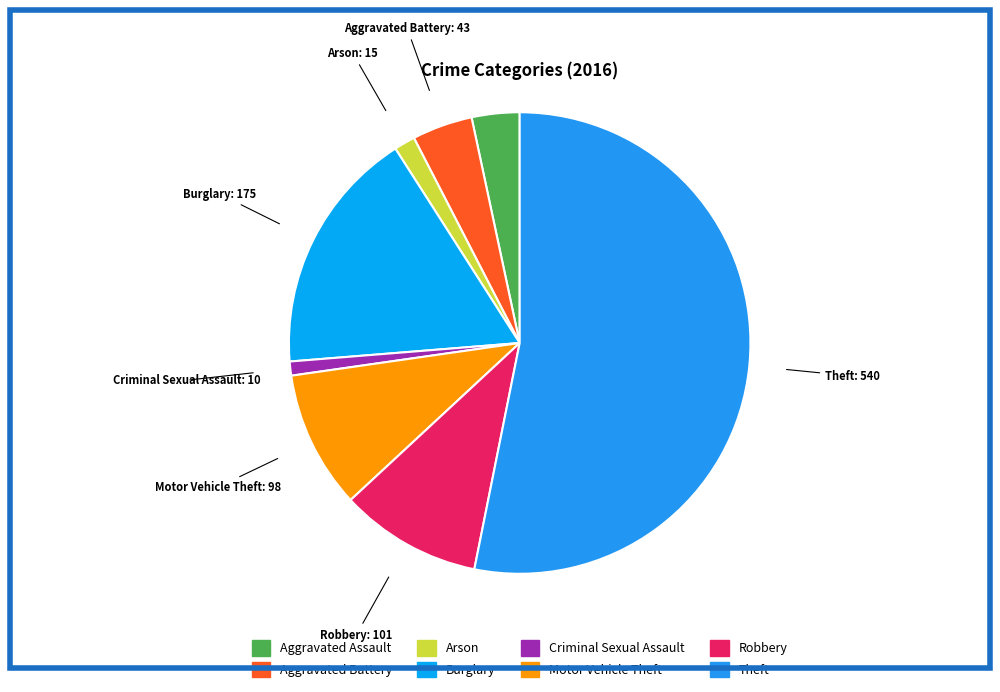

How many slices are in this pie chart?

8